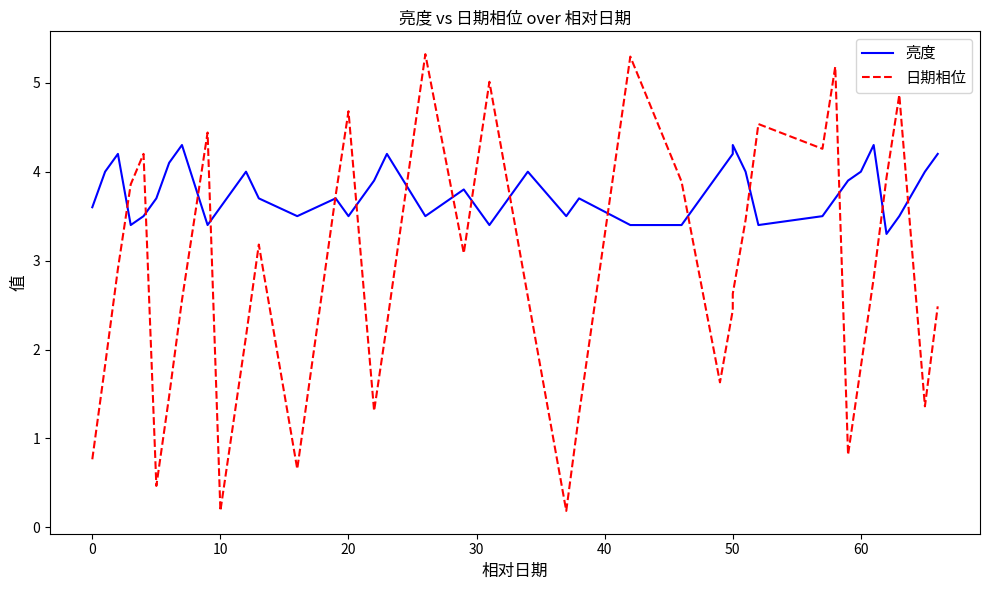

Which series has the largest total across all categories?

亮度